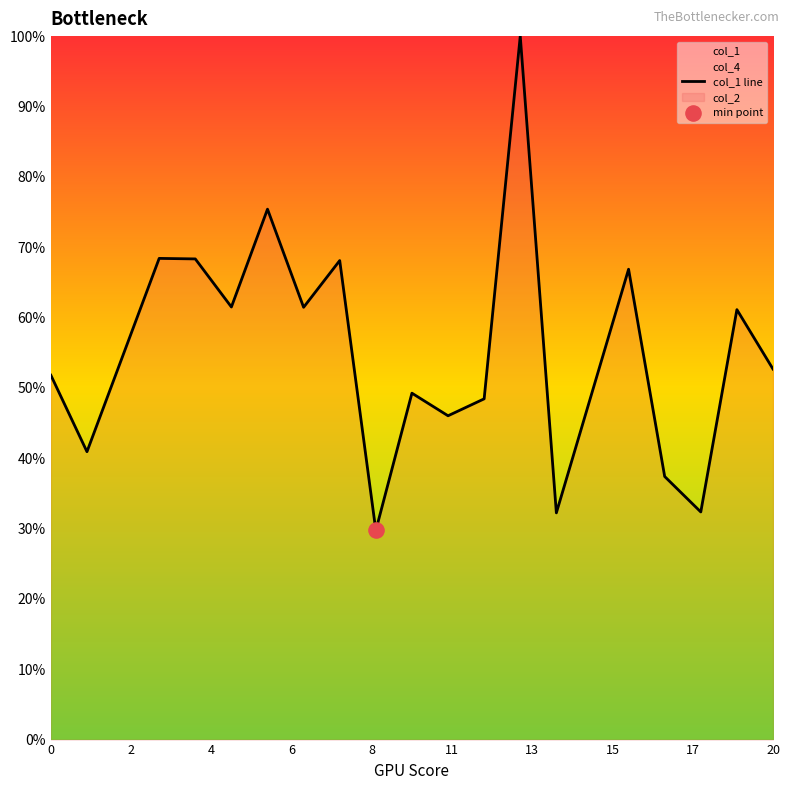

The col_1 line series shows 84.4 at 20. True or false?

False